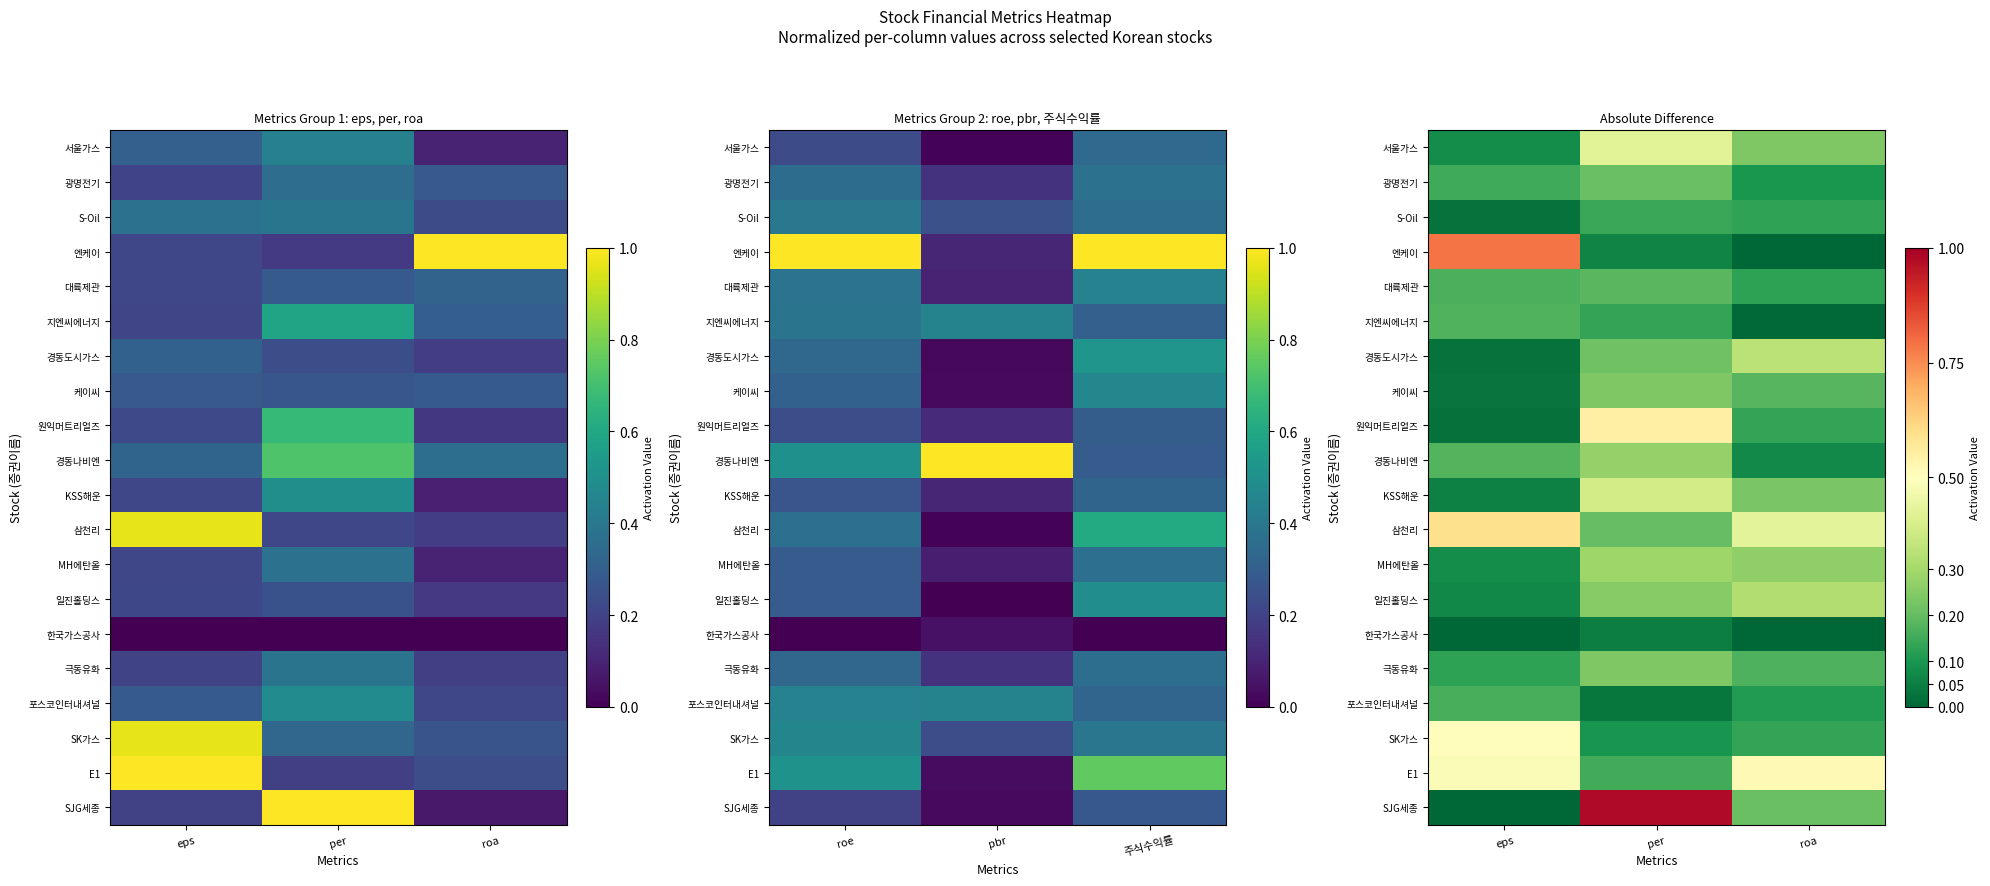

What is the difference between the maximum and minimum values in the 일진홀딩스 series?

0.3